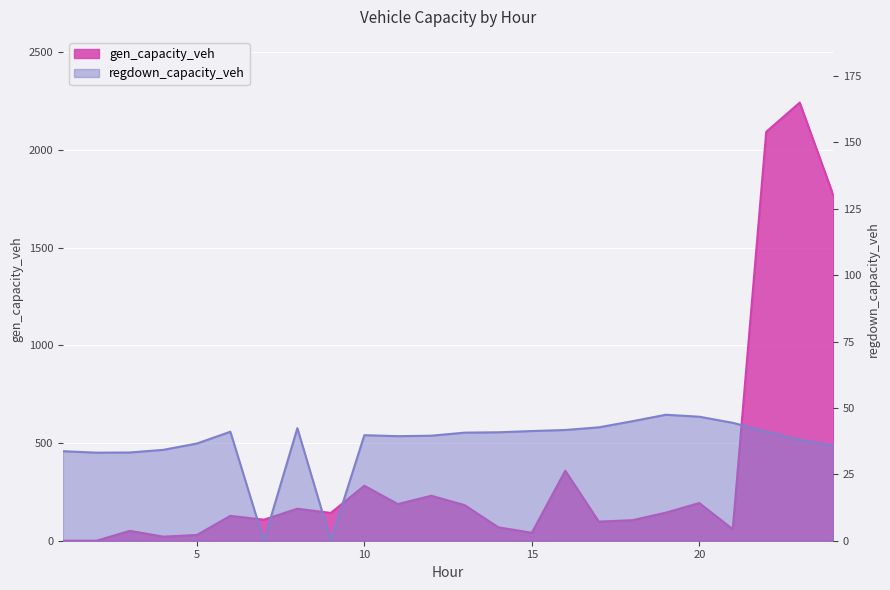

Read the regdown_capacity_veh value at 12.

39.6